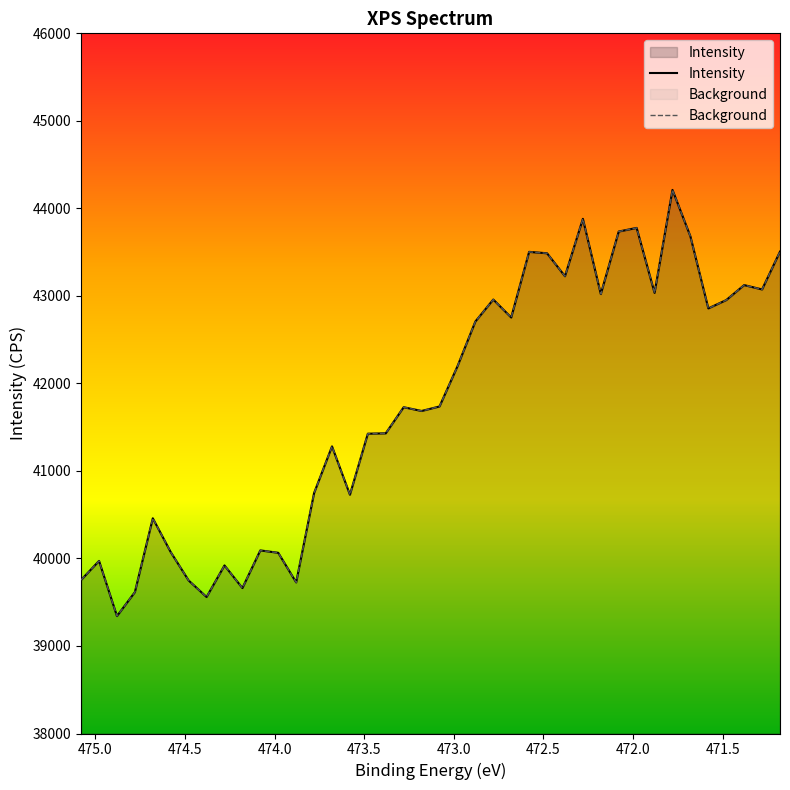

True or false: Background has a value of 22343.4 at 29.

False